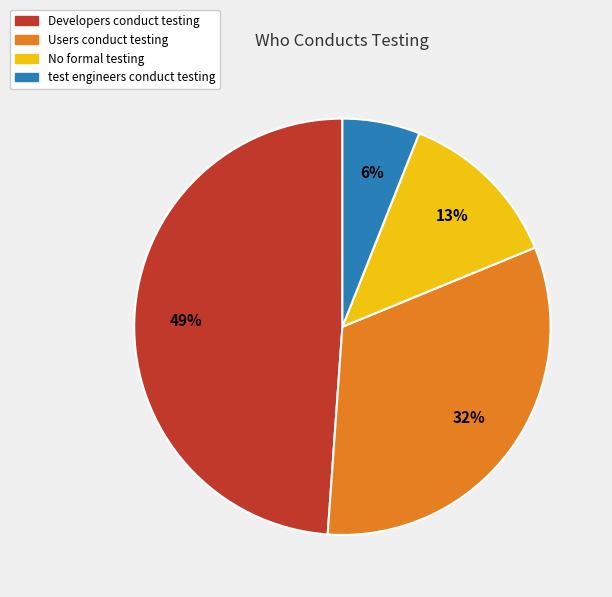

To the nearest percent, what is the difference between the largest and smallest slice percentages?

43%